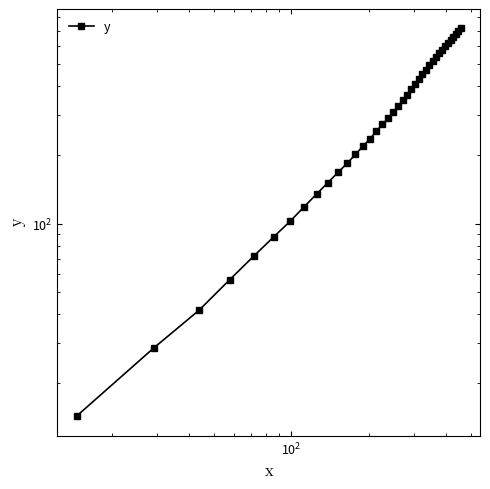

How many values are below 327?

19